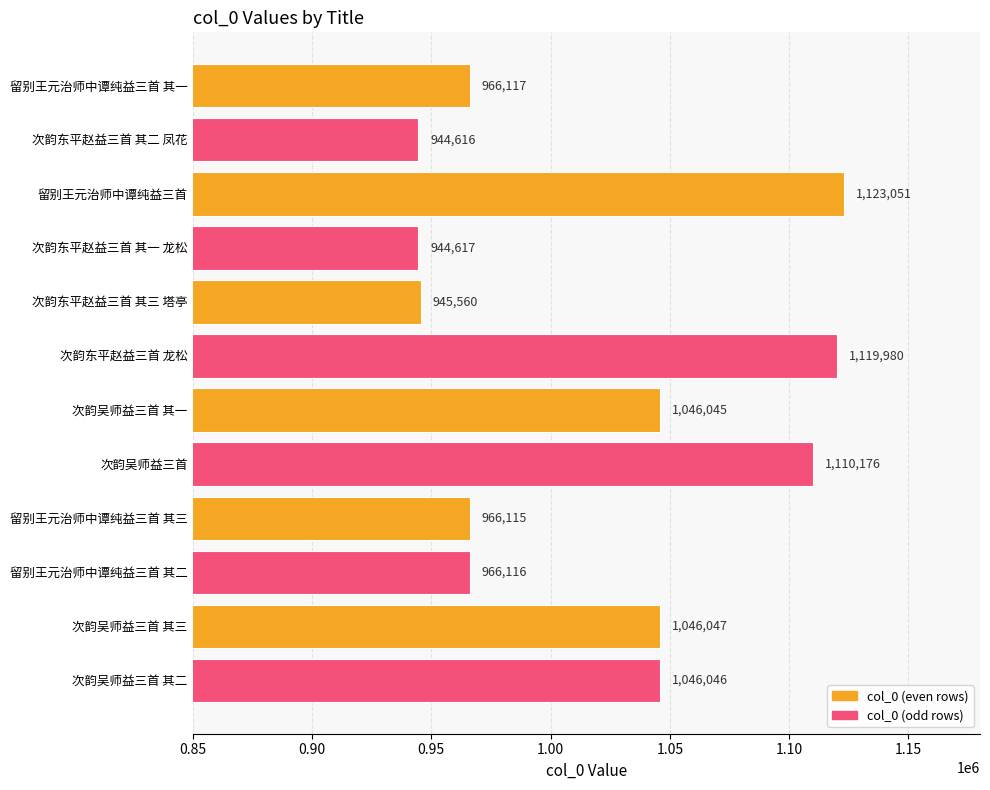

What is the average value?

1018707